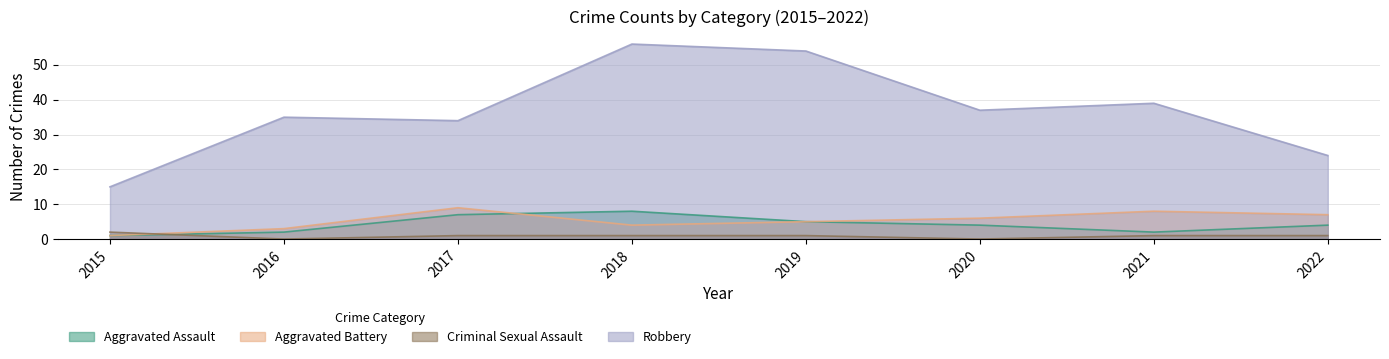

How many positive values does the Criminal Sexual Assault series have?

6